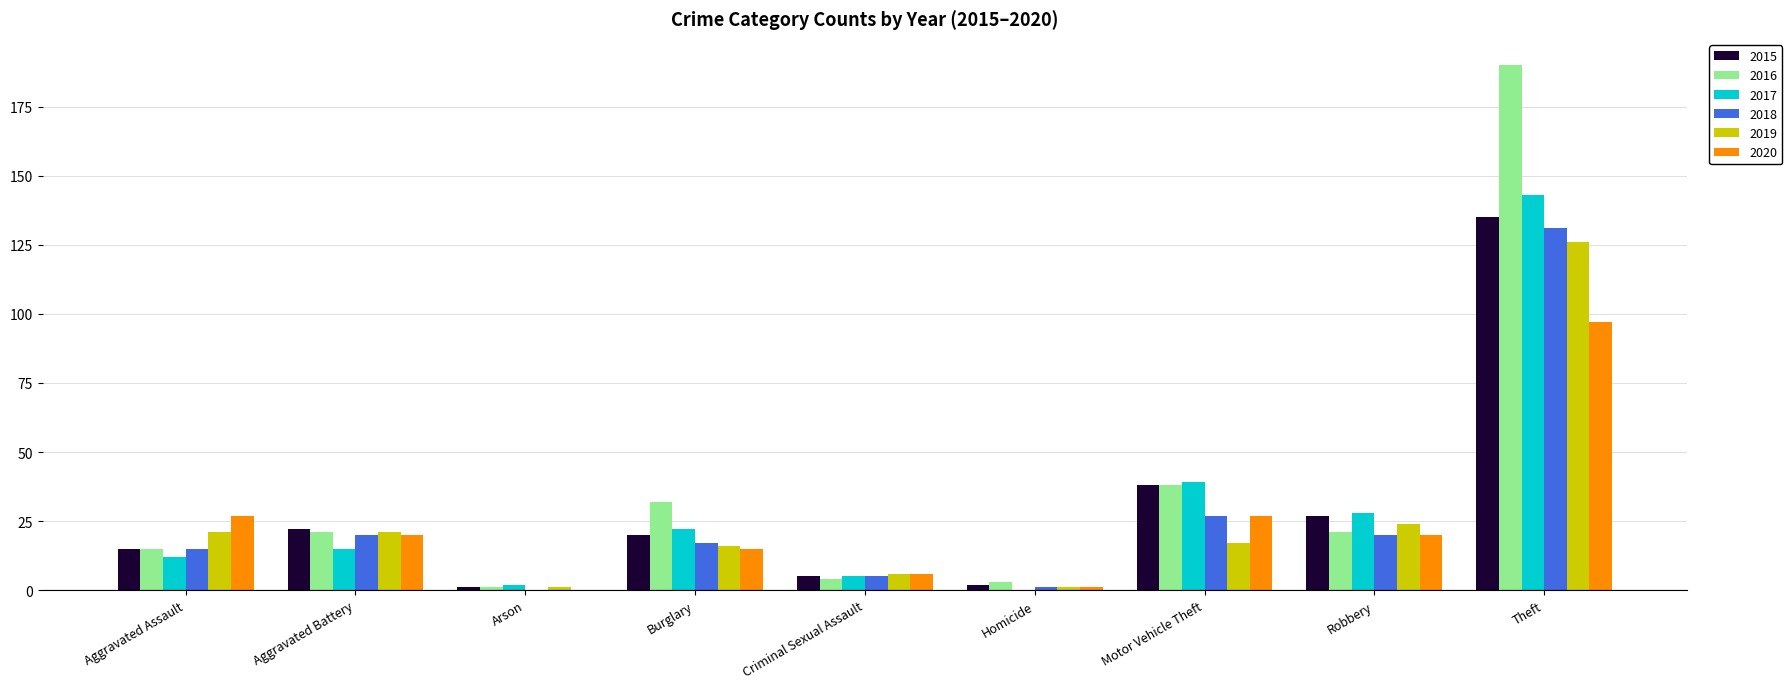

At which label does 2020 reach its peak?

Theft